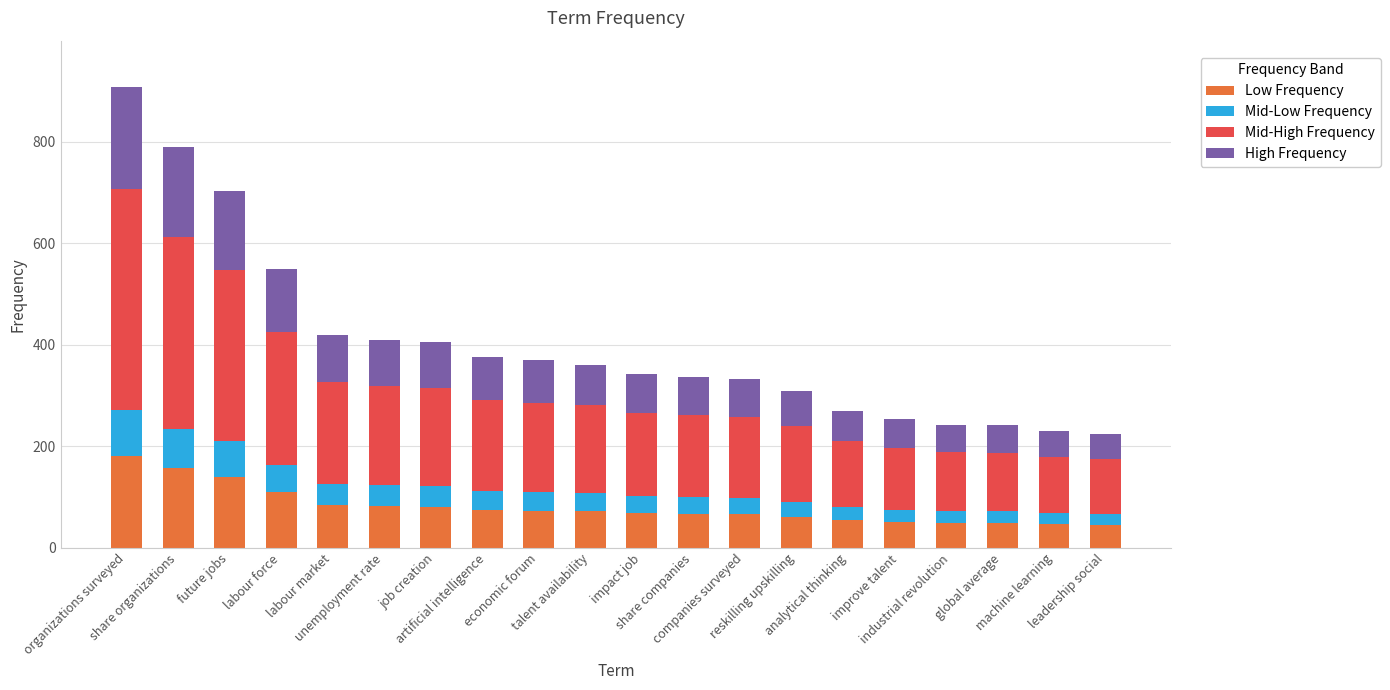

What are all the series names shown in the legend?

Low Frequency, Mid-Low Frequency, Mid-High Frequency, High Frequency